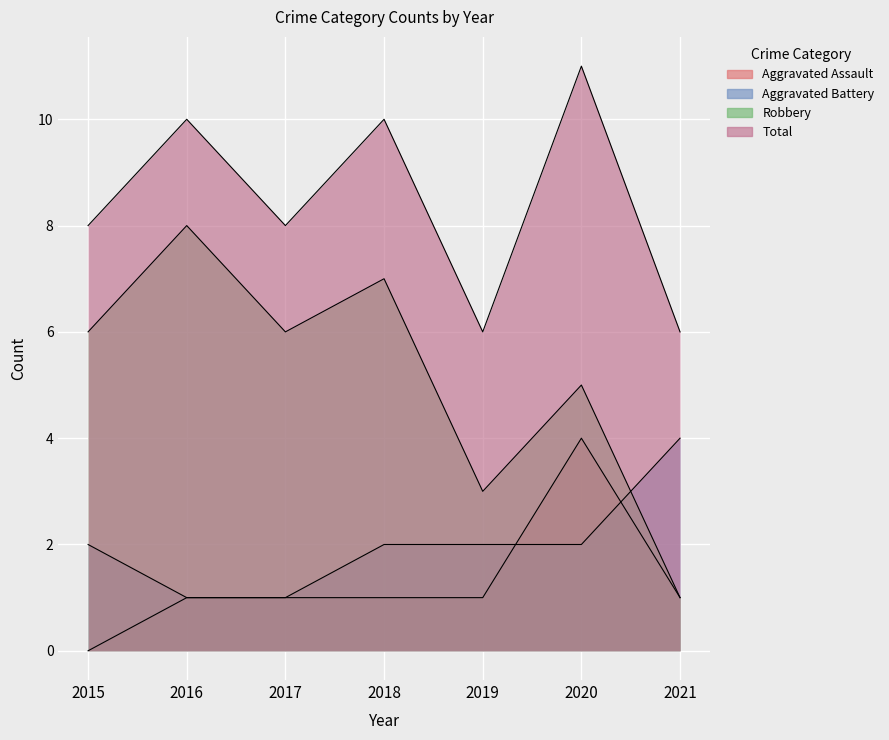

True or false: Aggravated Battery and Aggravated Assault cross at least once.

True